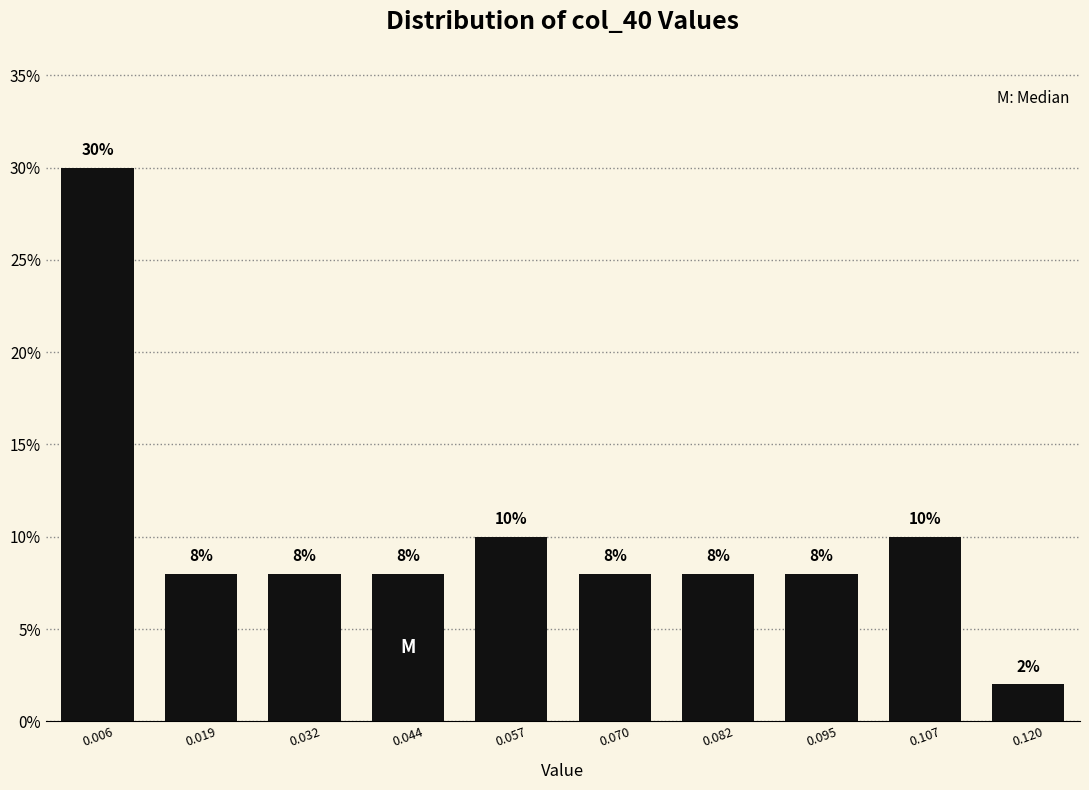

Are the bars horizontal?

No